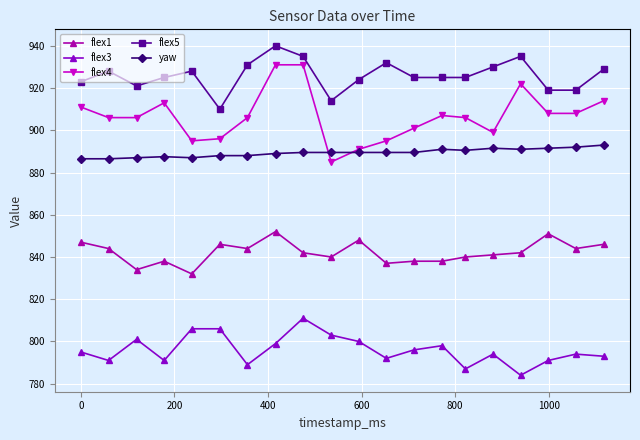

Is this an area chart (filled region under the line)?

No